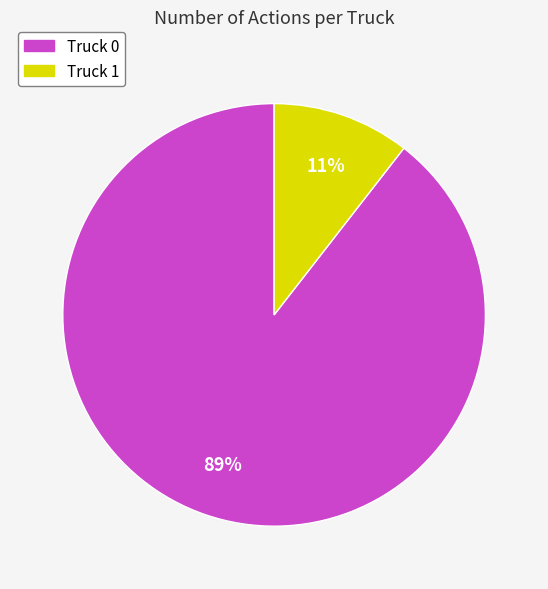

What is the majority slice?

Truck 0